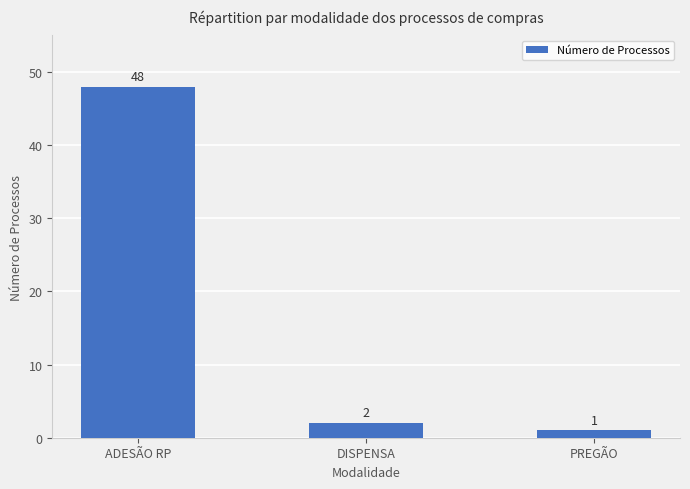

Read the value at ADESÃO RP, to the nearest 5.

50